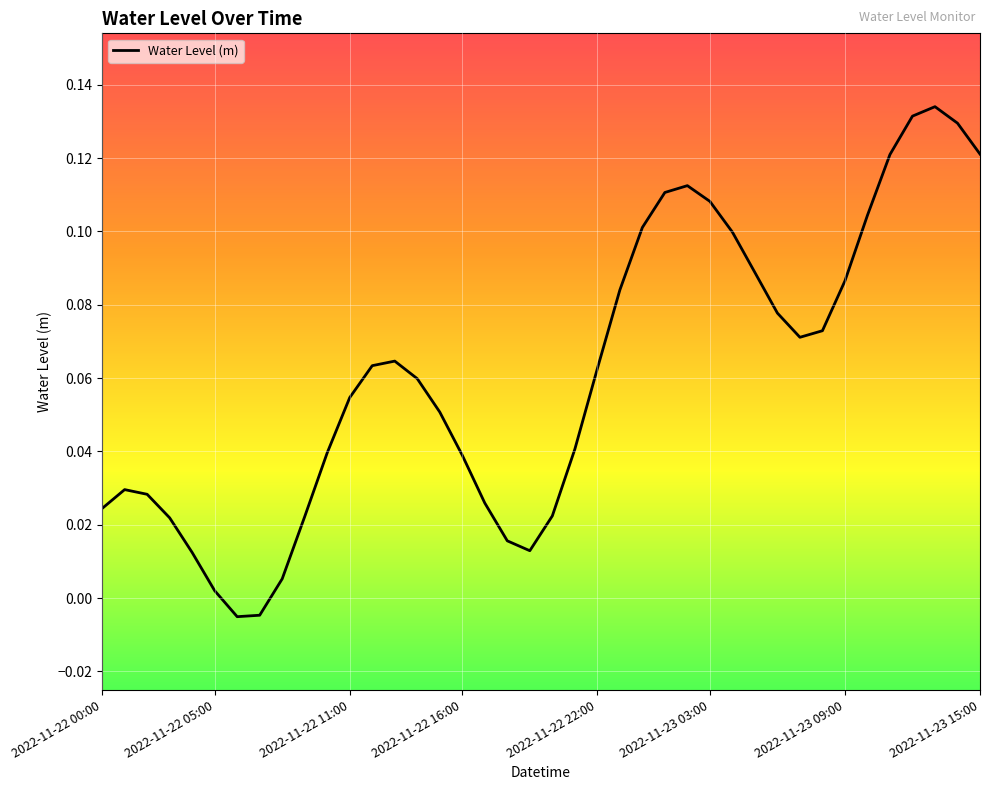

Does the chart display data point markers on the line(s)?

No